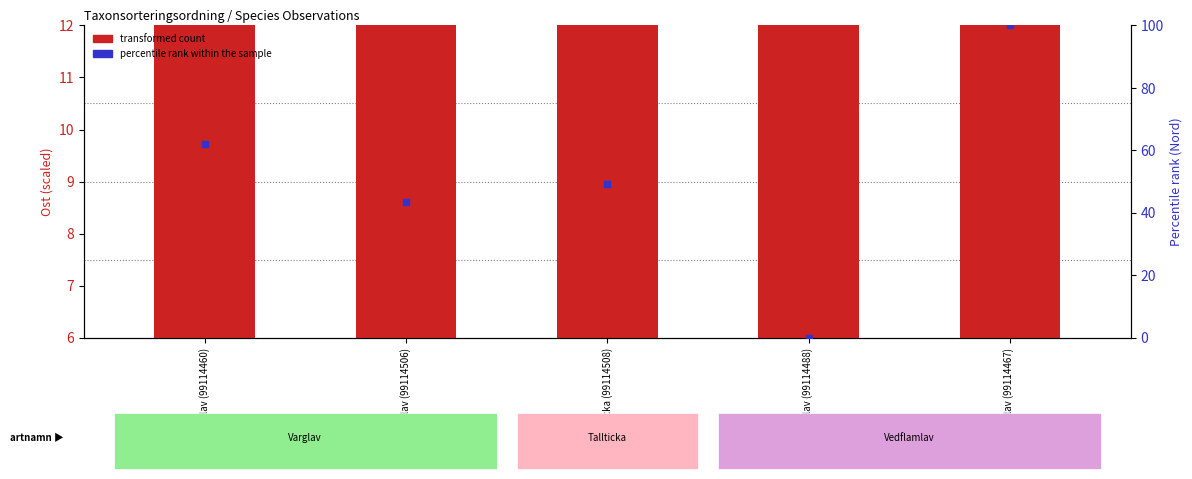

At how many categories does at least one series exceed 25?

4